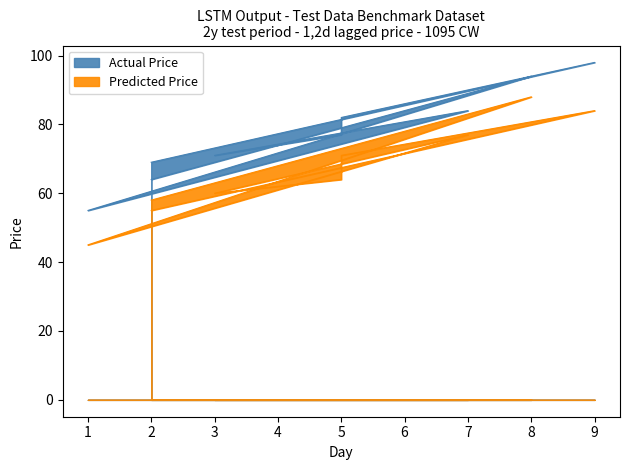

How many interior local peaks does the Actual Price series have?

3